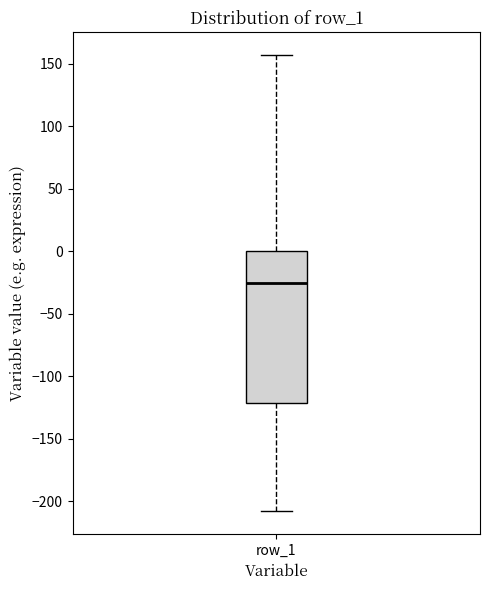

Where is the lower edge of the box for row_1 on the y-axis? The values are not printed on the chart, so give them approximately, as read against the axis.

-120